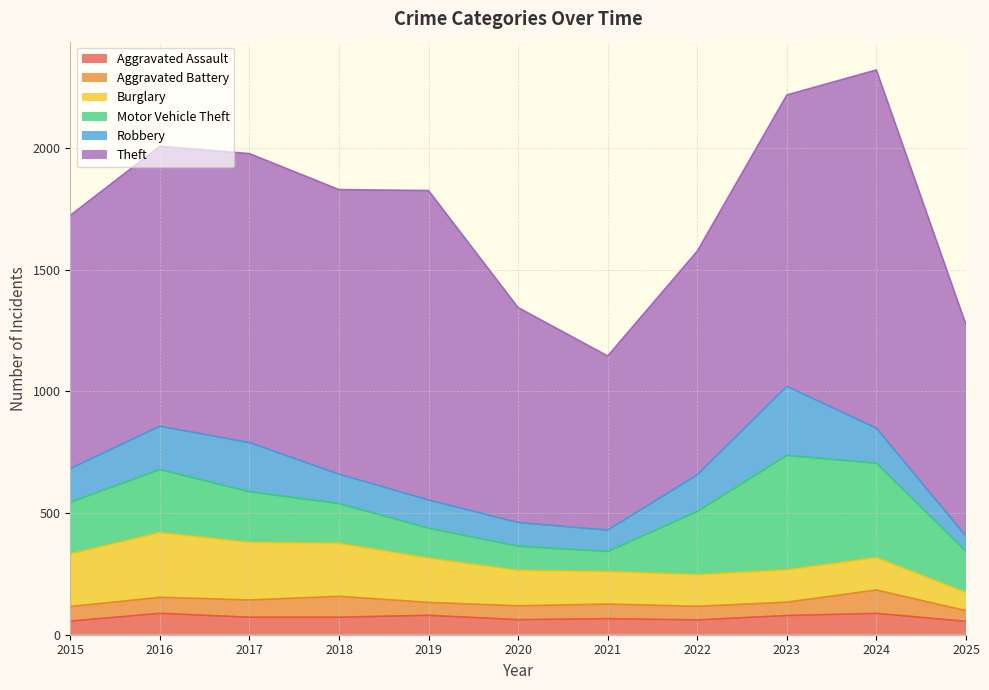

Is the value of Motor Vehicle Theft at 2021 greater than the value of Theft at 2022?

No